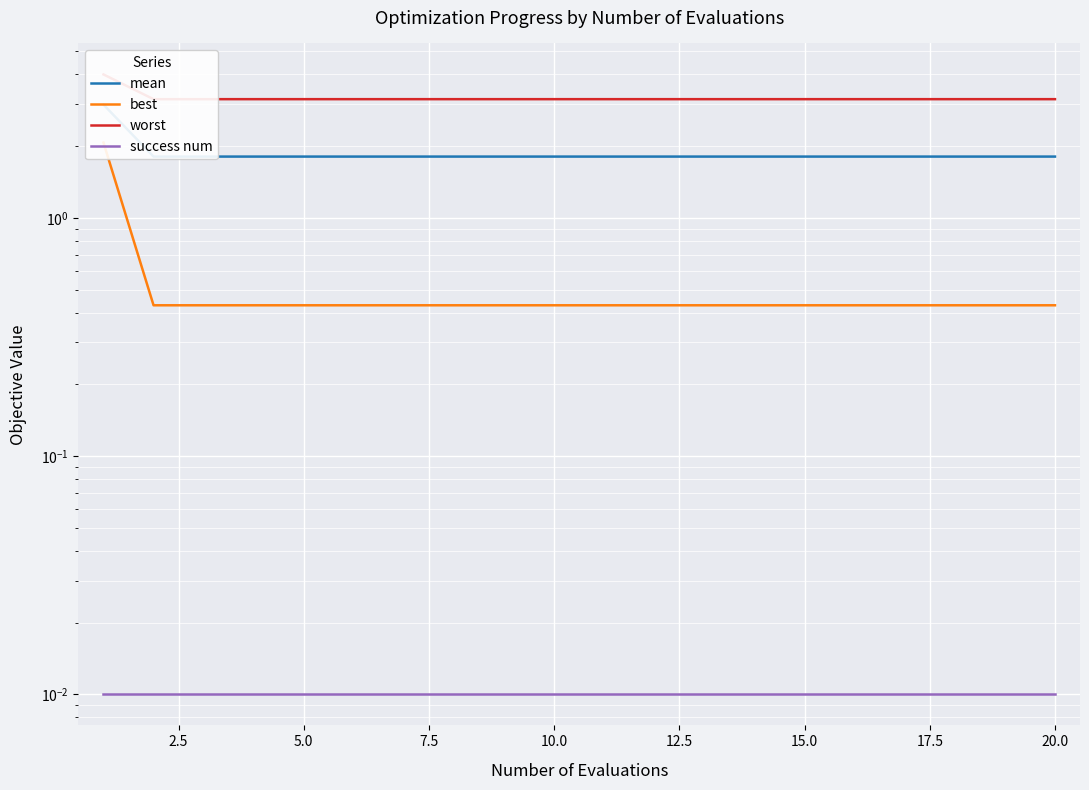

Does the chart display data point markers on the line(s)?

No